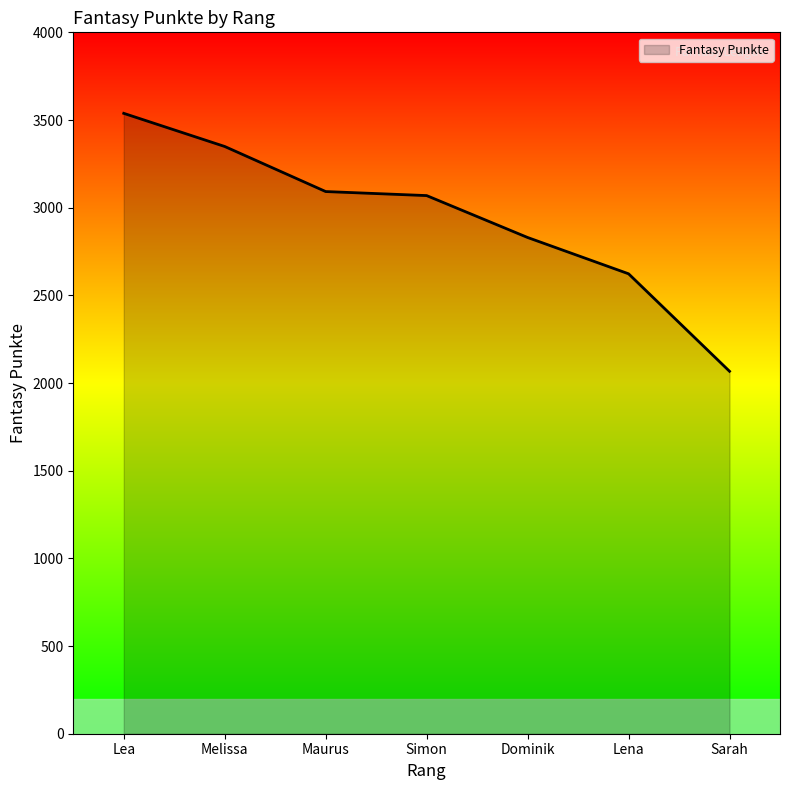

What is the change in value from Dominik to Lena?

-207